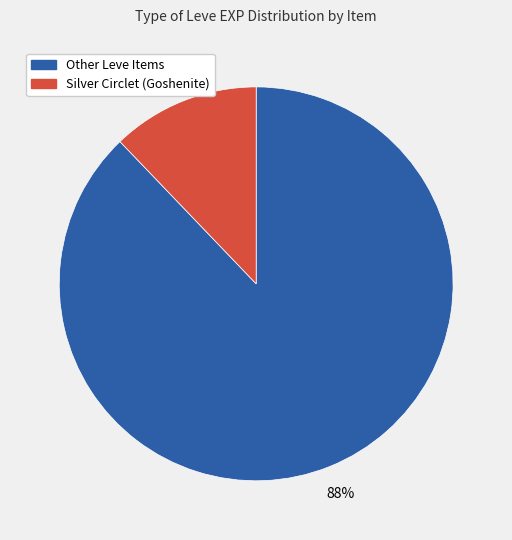

Combined, do Silver Circlet (Goshenite) and Other Leve Items account for over 50%?

Yes